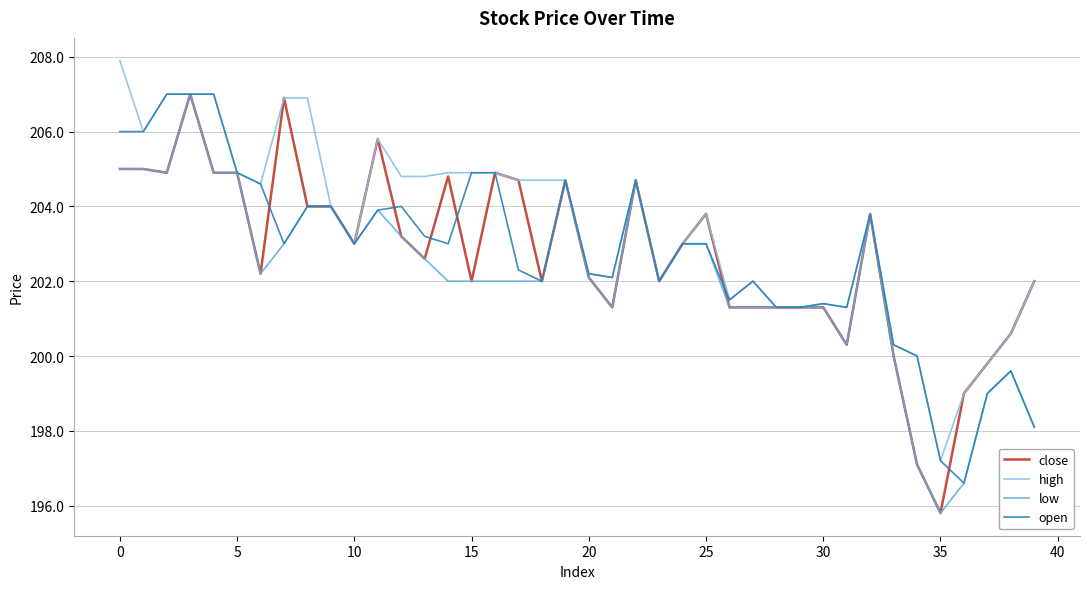

Which series has the largest total across all categories?

high